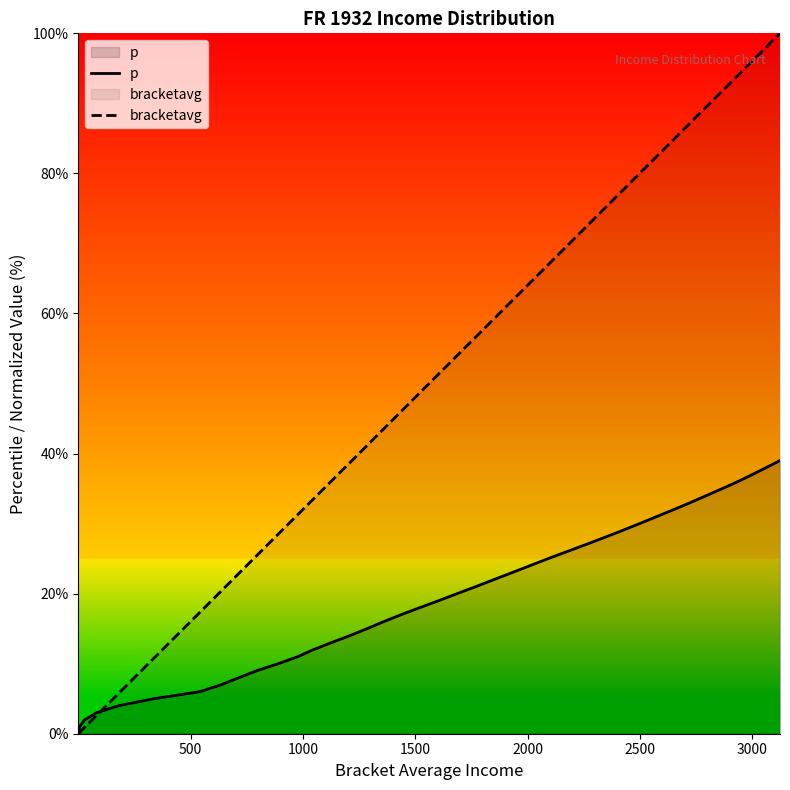

What is the maximum value for p?

39.0